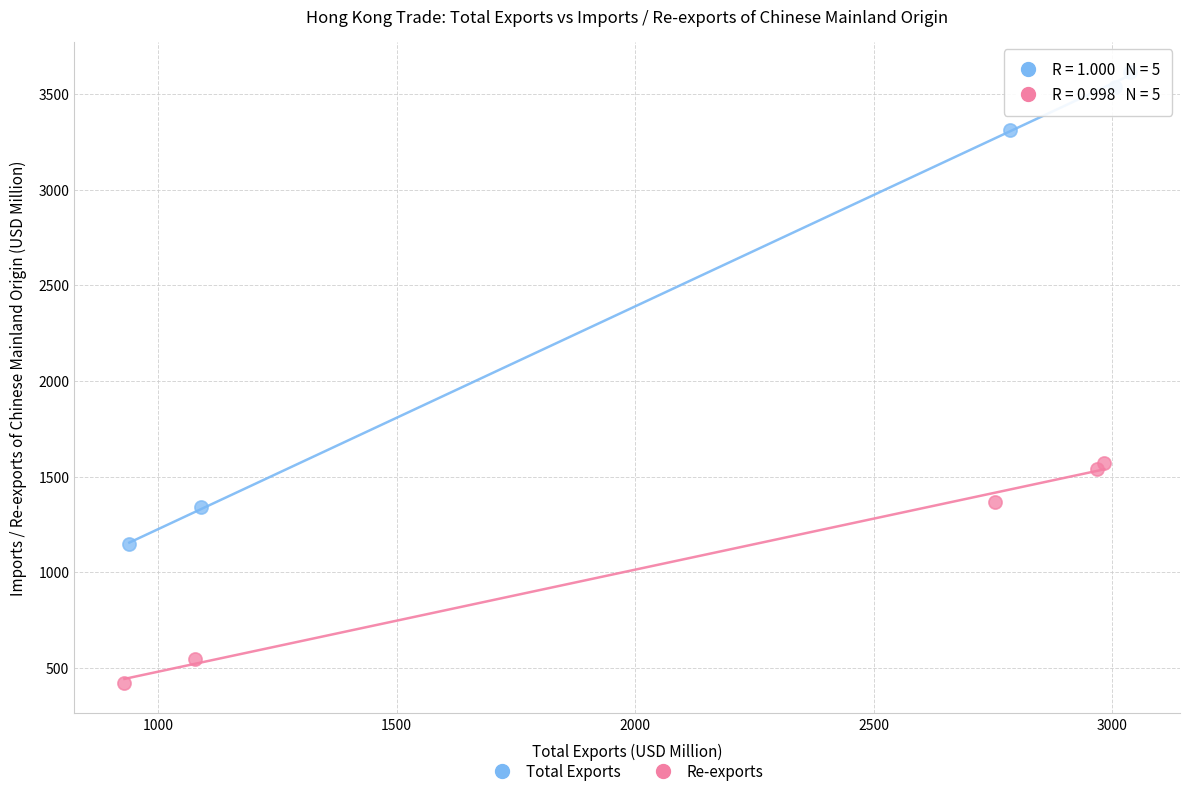

Which series contains the highest Y value?

Total Exports